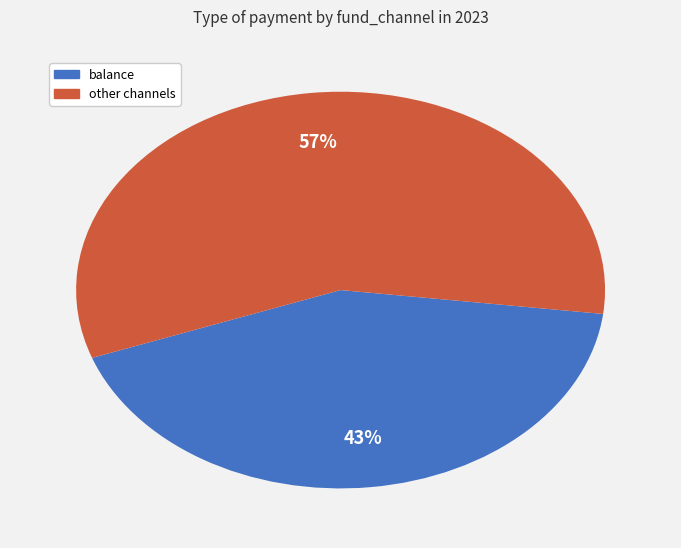

Is there a majority slice in this chart?

Yes